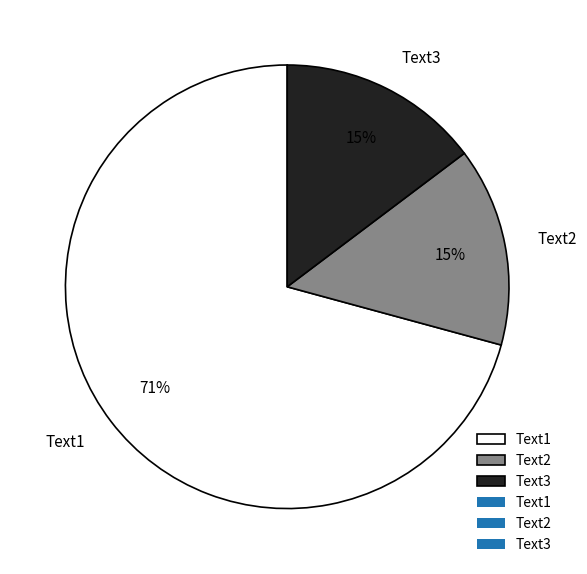

Combined, do Text2 and Text3 account for over 50%?

No